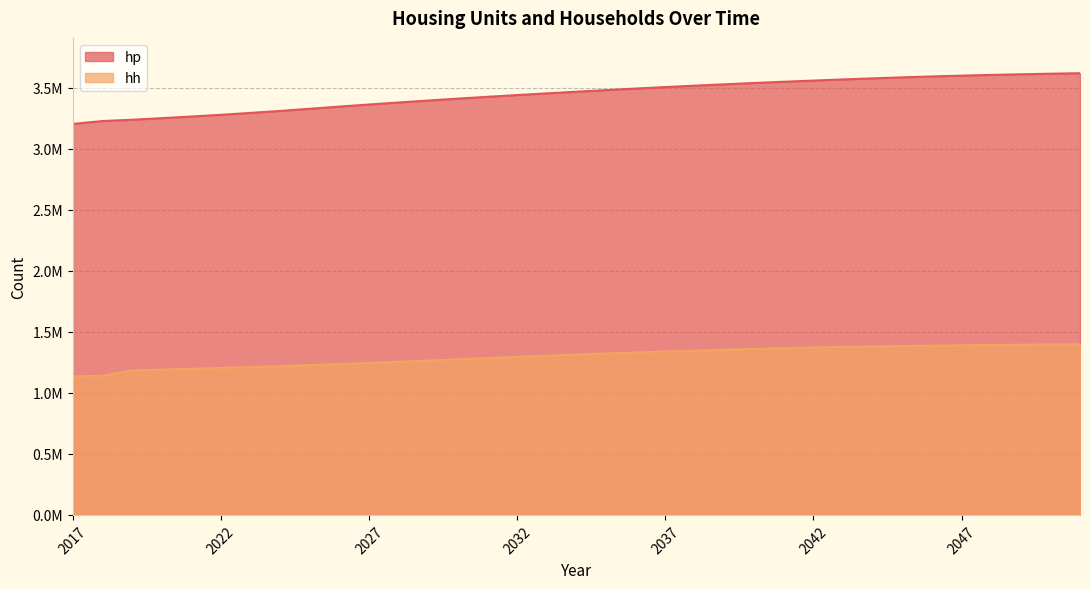

Which label corresponds to the smallest value in the chart?

2017